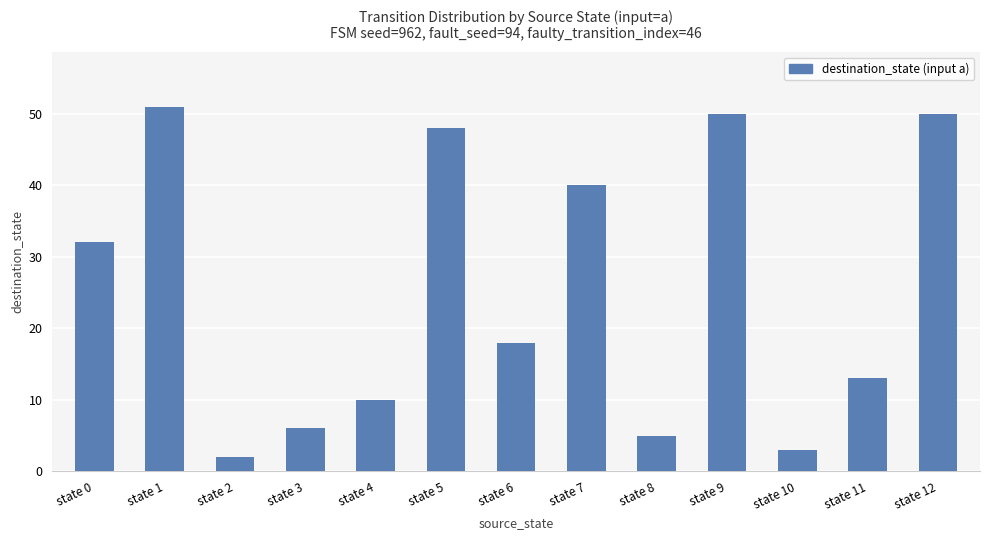

Where is the data nearest to the value 26?

state 0